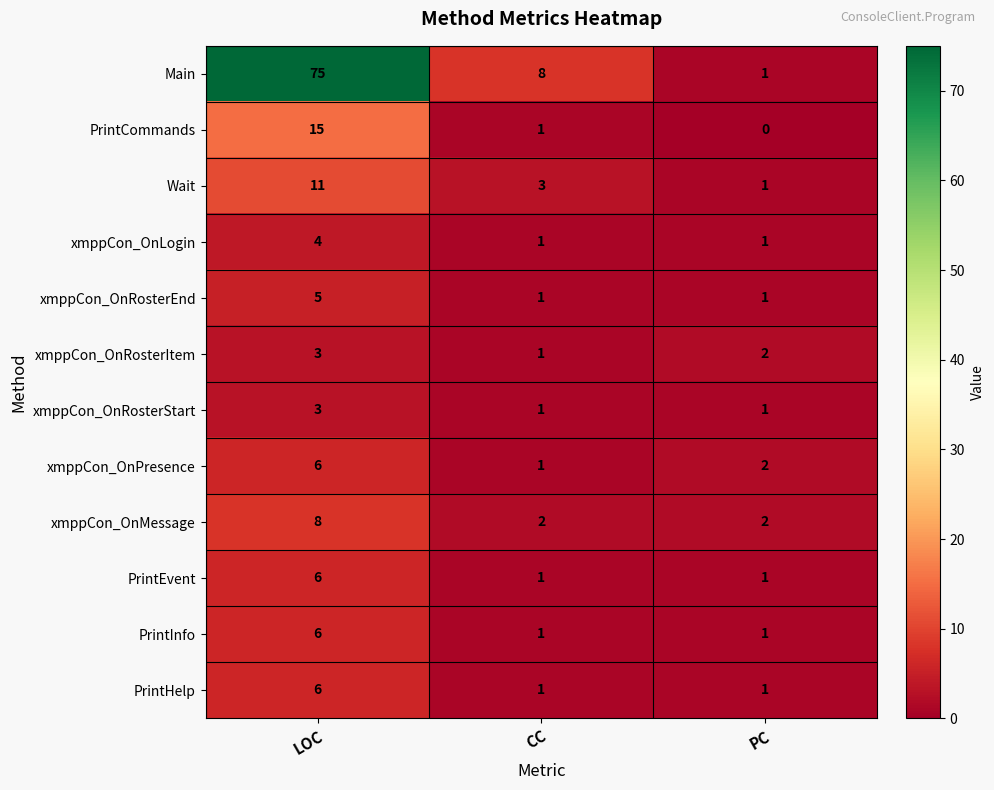

The xmppCon_OnLogin series shows 1 at PC. True or false?

True